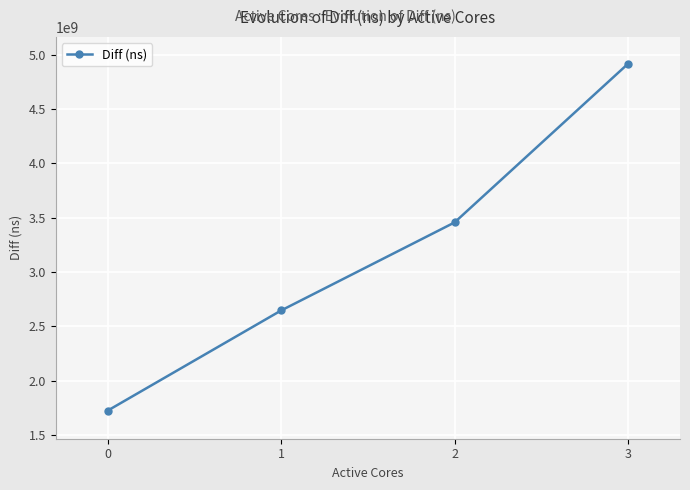

True or false: the data shows 1751845677 at 1.

False